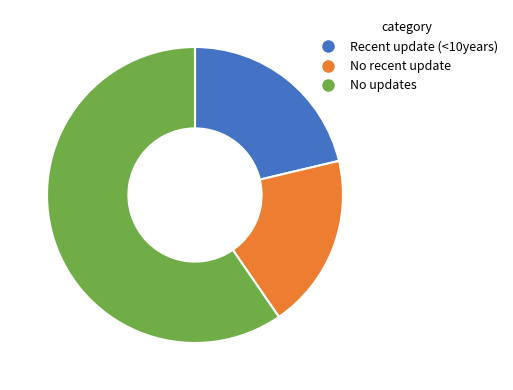

Which slice is the smallest?

No recent update